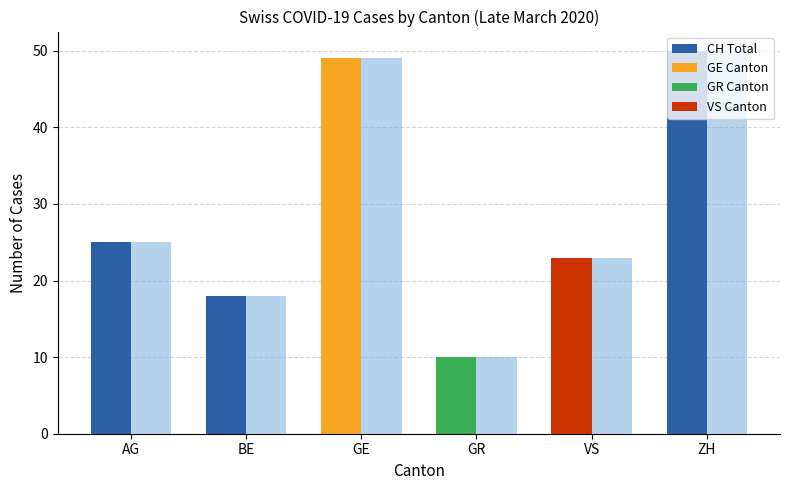

What is the difference between the second highest and minimum values in the CH Total series?

39